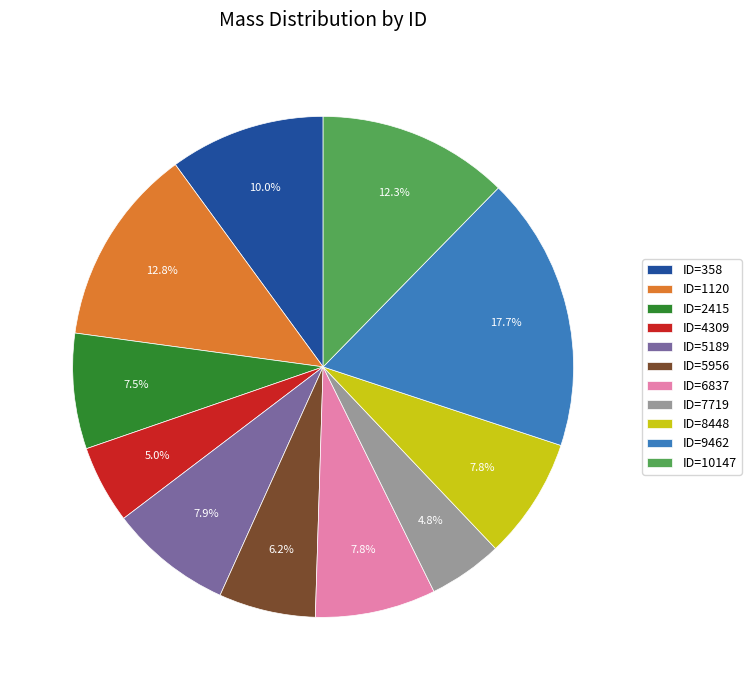

To the nearest percent, what portion does ID=5956 represent?

6%